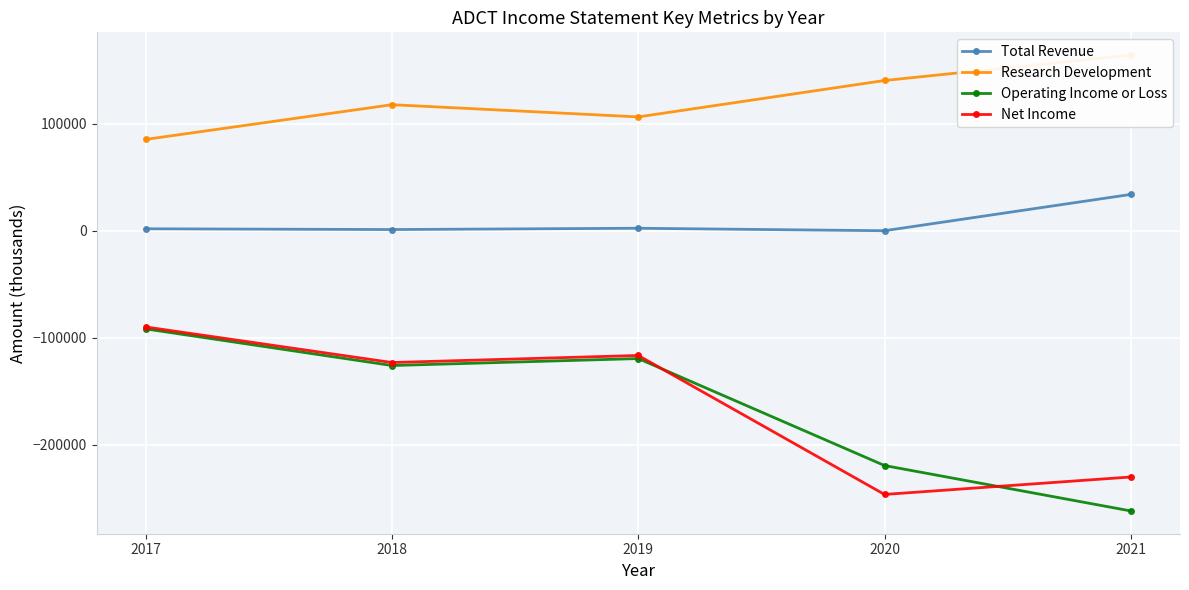

At which category is the sum across all series the highest?

2017